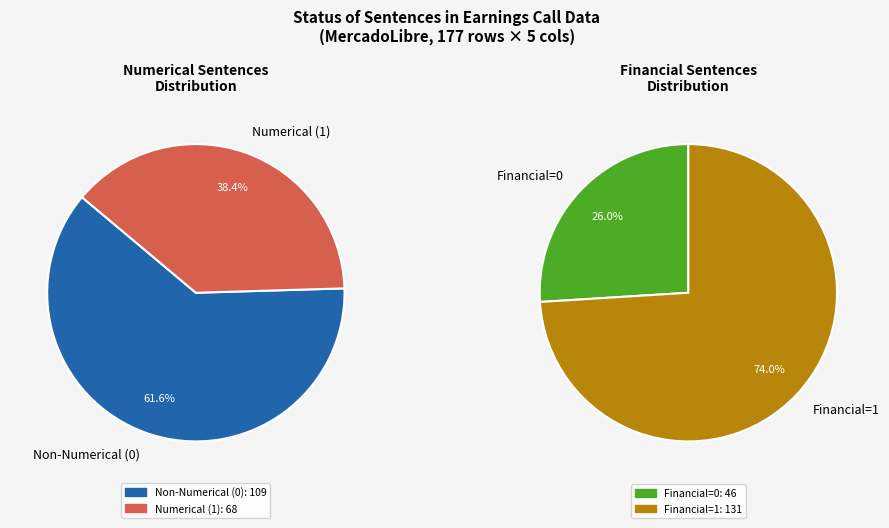

To the nearest percent, what is the difference between the largest and smallest slice percentages?

23%